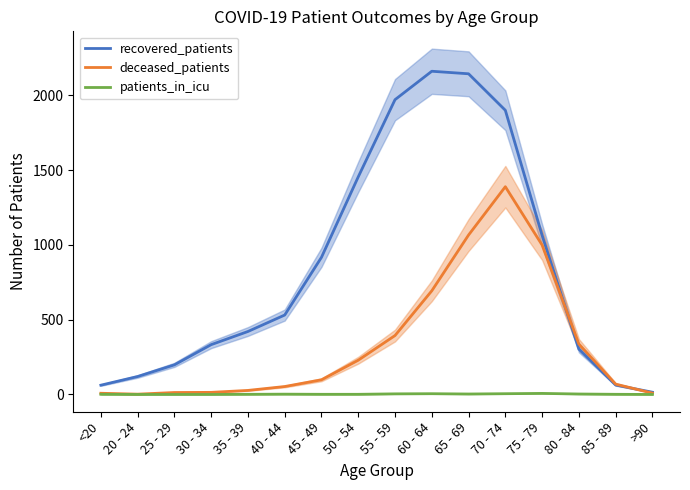

How many interior local valleys does the deceased_patients series have?

1